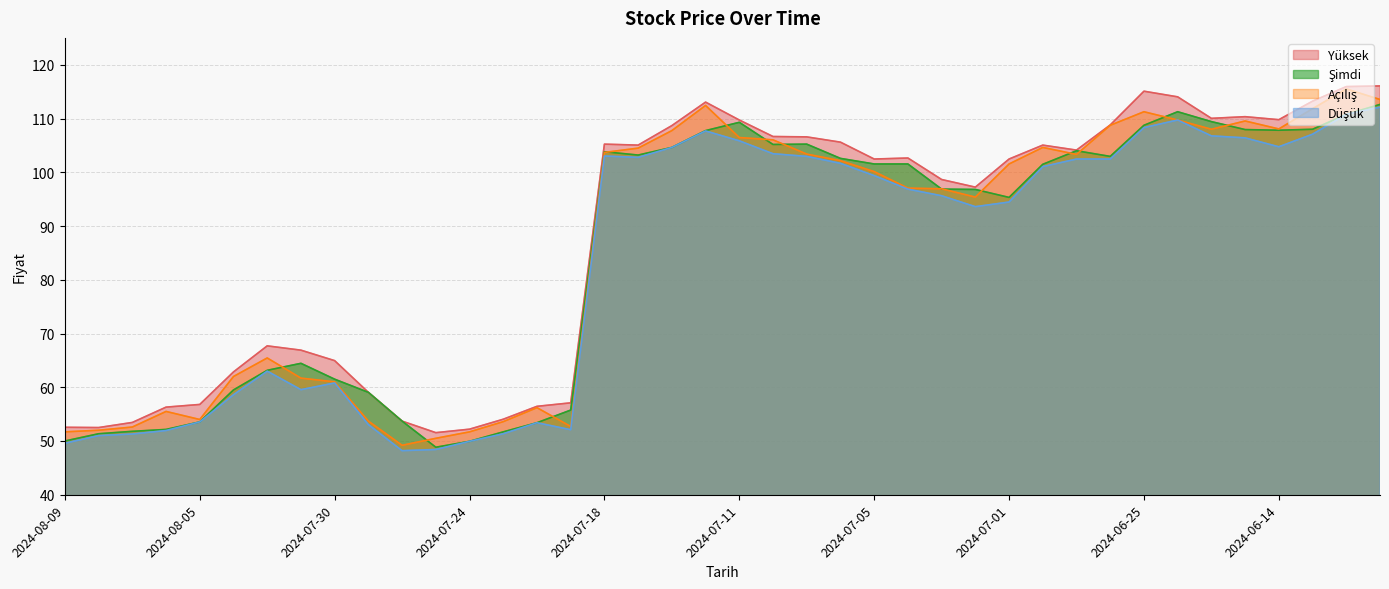

Rank the categories by Açılış value from highest to lowest.

2024-06-12, 2024-06-11, 2024-07-12, 2024-06-13, 2024-06-25, 2024-06-24, 2024-06-20, 2024-06-26, 2024-06-14, 2024-06-21, 2024-07-16, 2024-07-11, 2024-07-10, 2024-06-28, 2024-07-17, 2024-07-18, 2024-07-09, 2024-06-27, 2024-07-08, 2024-07-01, 2024-07-05, 2024-07-04, 2024-07-03, 2024-07-02, 2024-08-01, 2024-08-02, 2024-07-31, 2024-07-30, 2024-07-22, 2024-08-06, 2024-08-05, 2024-07-29, 2024-07-23, 2024-07-19, 2024-08-07, 2024-08-08, 2024-08-09, 2024-07-24, 2024-07-25, 2024-07-26